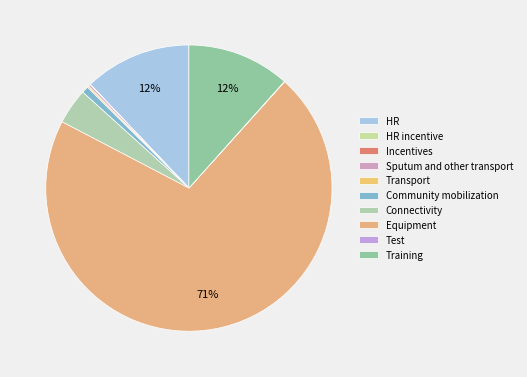

To the nearest percent, what is the average slice percentage?

10%